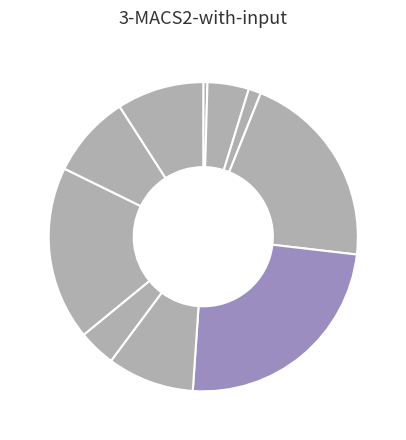

How many slices are in this pie chart?

10